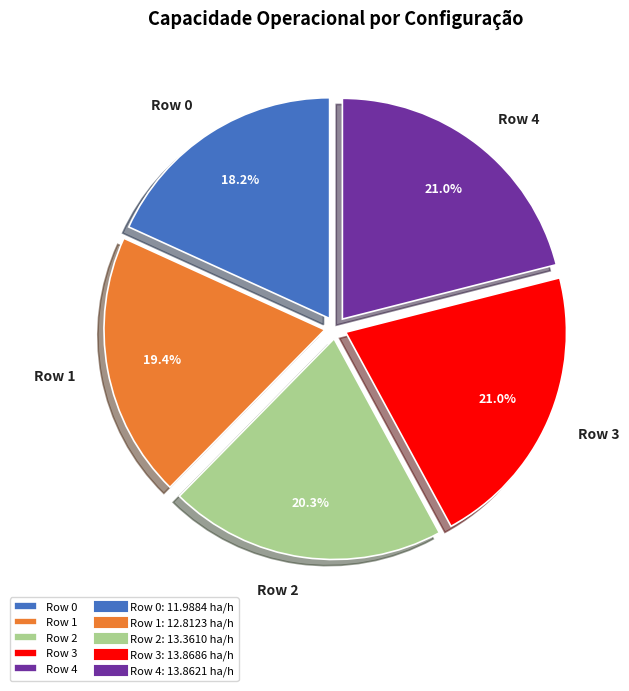

To the nearest percent, what percentage of the pie is Row 3?

21%